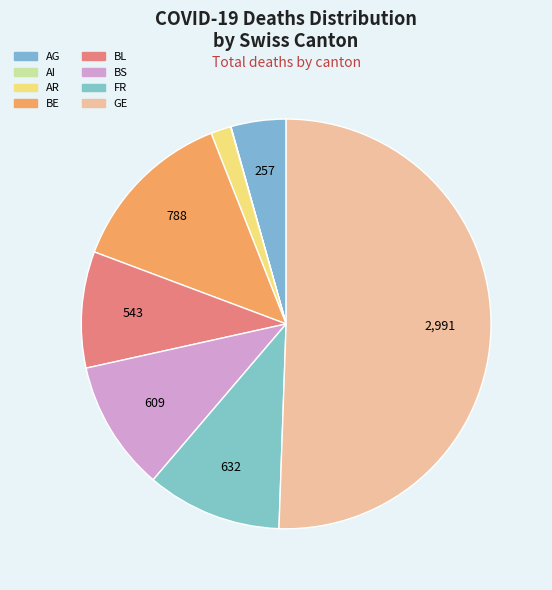

Does BS account for over 50% of the chart?

No